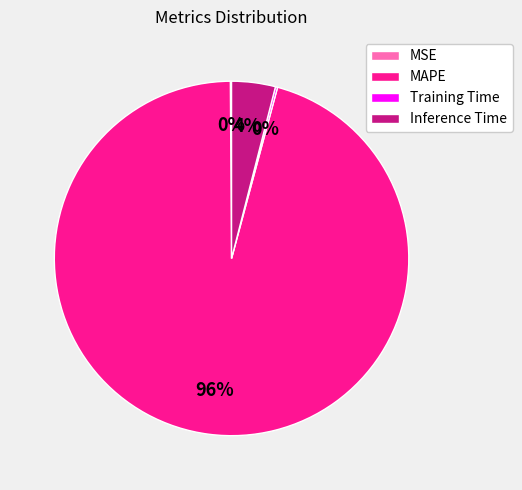

What is the largest slice in the pie chart?

MAPE